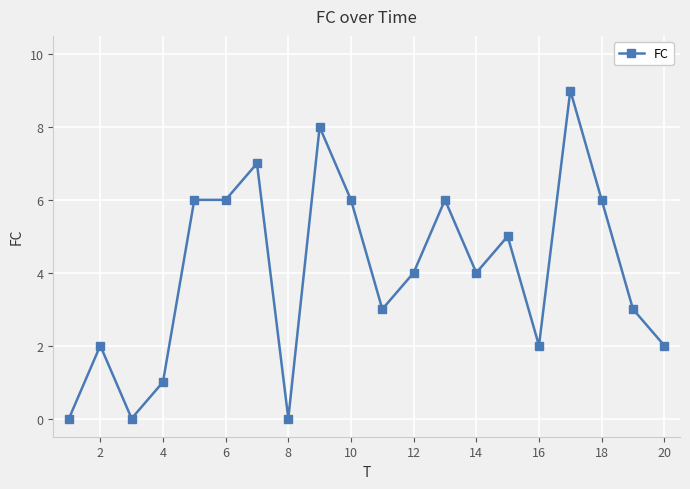

True or false: there are more than 2 points higher than both neighbors.

True